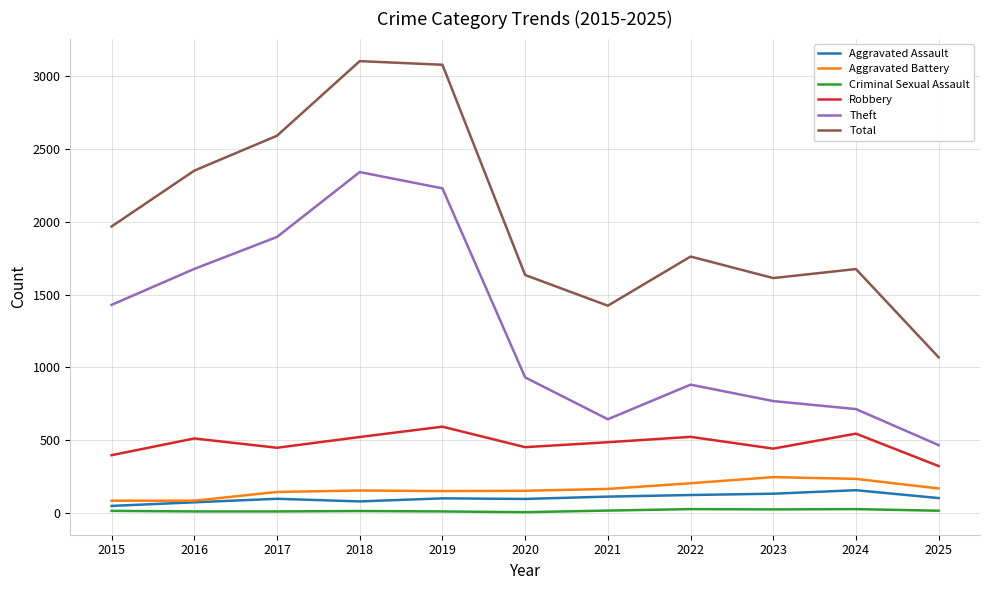

What is the spread (max minus min) of values at 2020?

1631